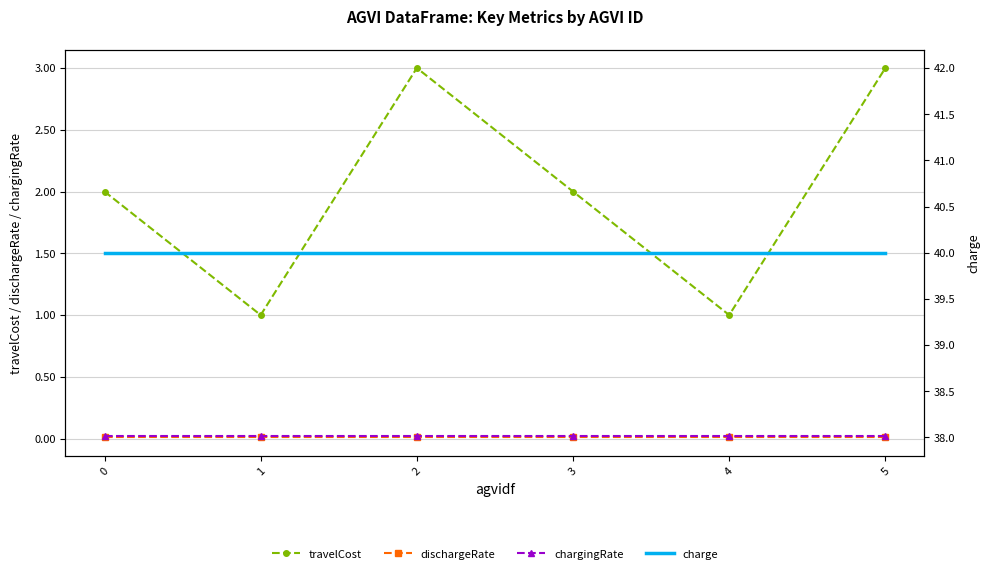

What is the approximate value of travelCost at 2?

3.0